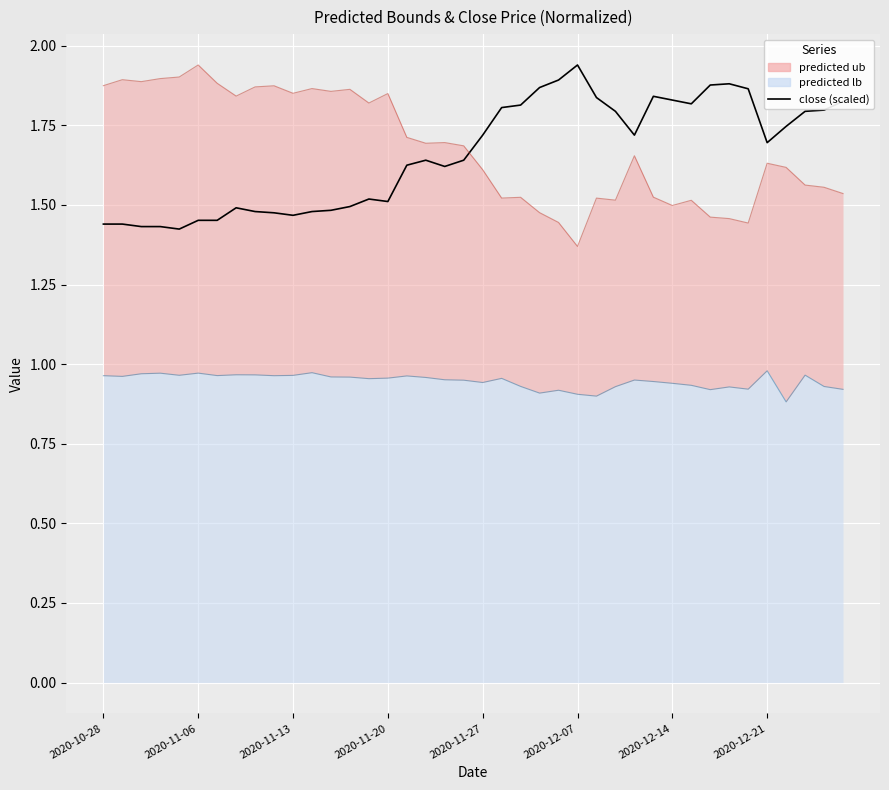

Reading left to right, extract all data points from this chart.

1.4	1.4	1.4	1.4	1.4	1.5	1.5	1.5	1.5	1.5	1.5	1.5	1.5	1.5	1.5	1.5	1.6	1.6	1.6	1.6	1.7	1.8	1.8	1.9	1.9	1.9	1.8	1.8	1.7	1.8	1.8	1.8	1.9	1.9	1.9	1.7	1.7	1.8	1.8	1.8